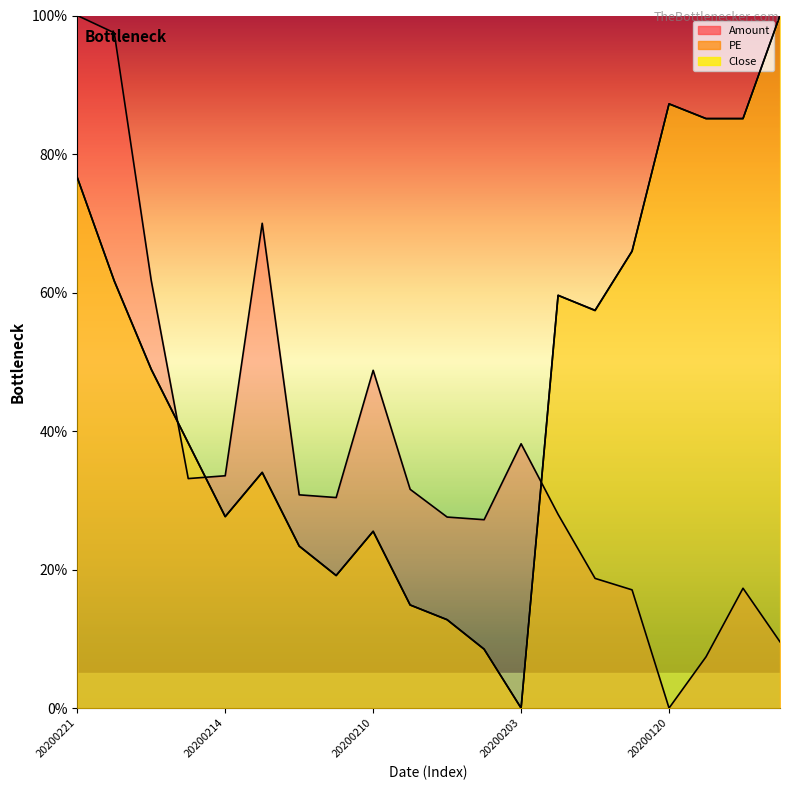

Where is the first local maximum for PE?

20200213